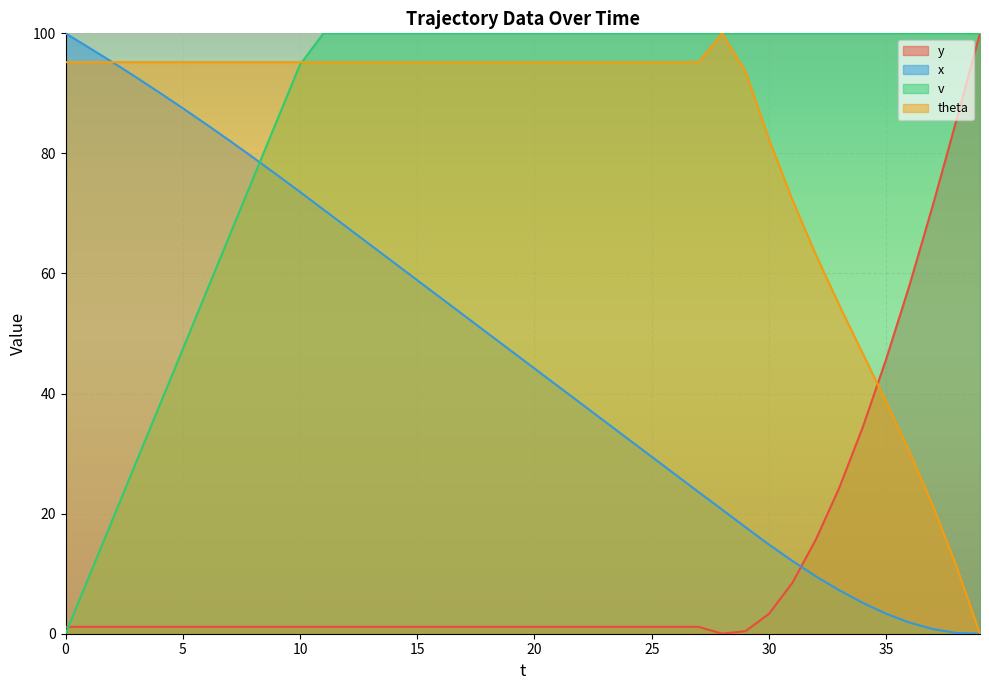

How many lines are shown in the chart?

4